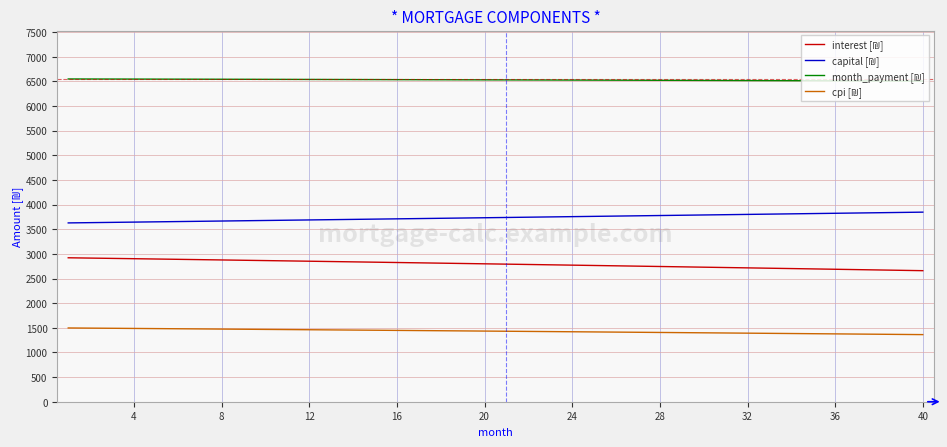

What is the minimum value shown in the chart?

1361.9